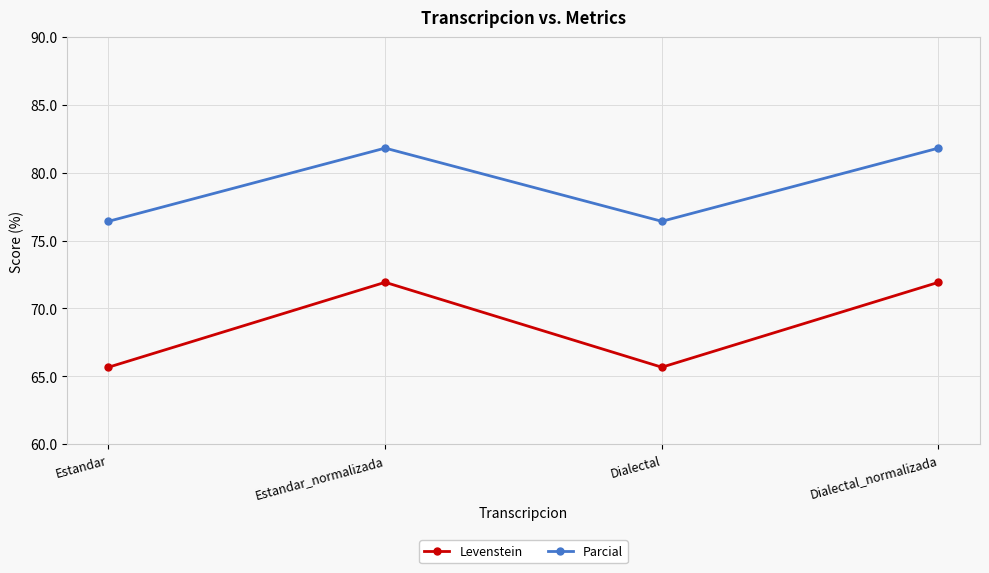

True or false: Levenstein and Parcial cross at least once.

False